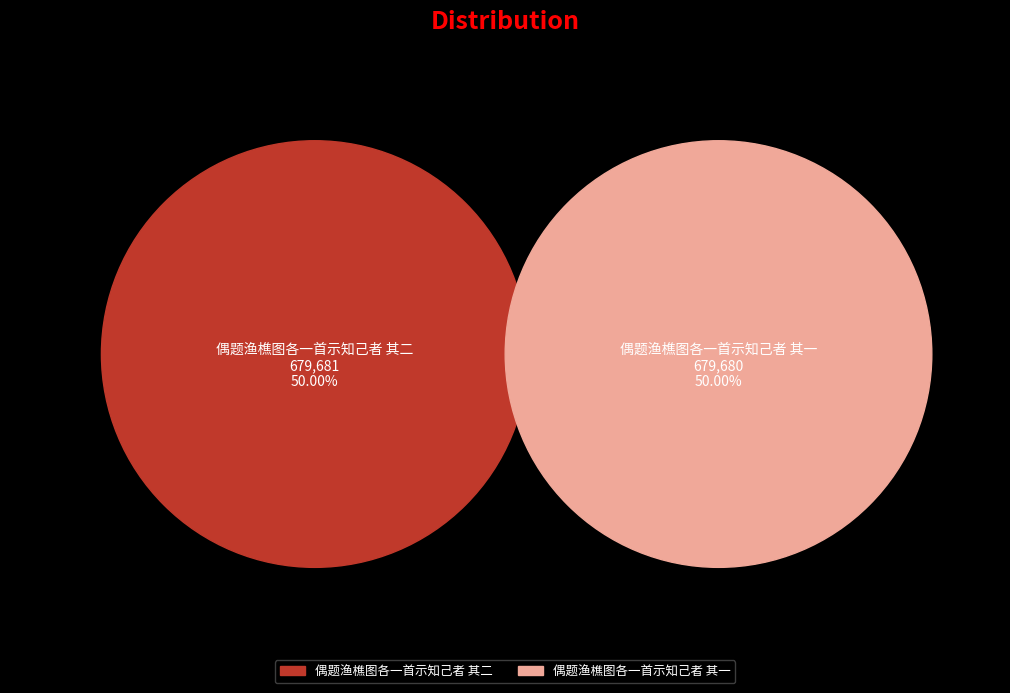

Rank the categories by value from lowest to highest.

偶题渔樵图各一首示知己者 其一, 偶题渔樵图各一首示知己者 其二